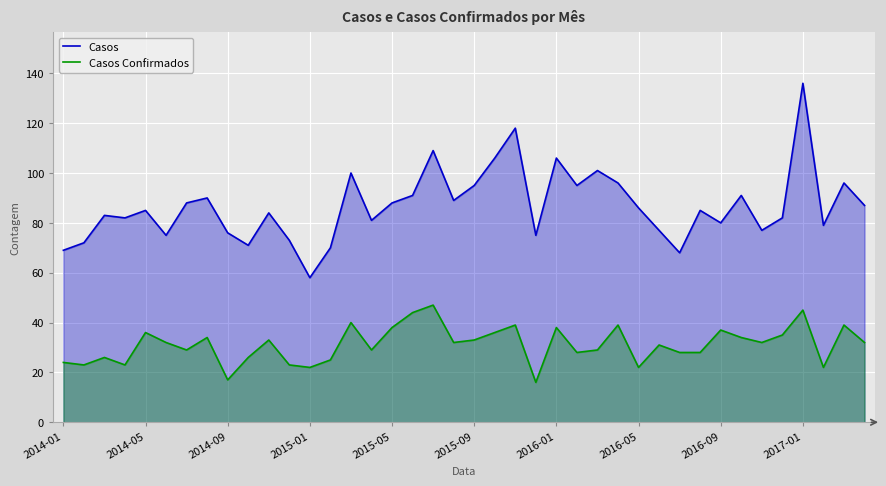

What is the maximum value shown in the chart?

136